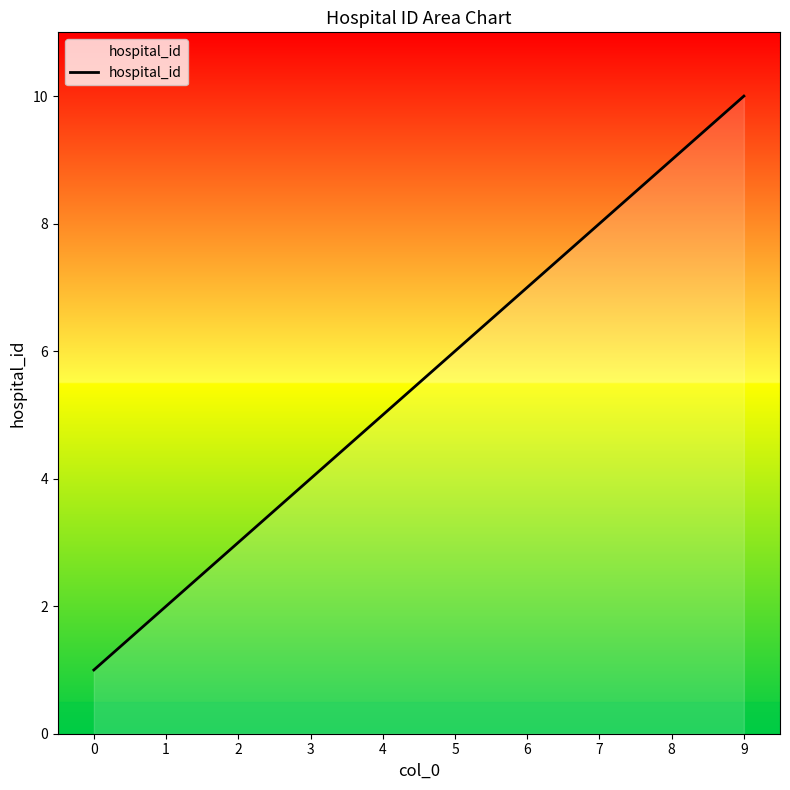

What is the ratio of the value at 1 to the value at 2?

0.7